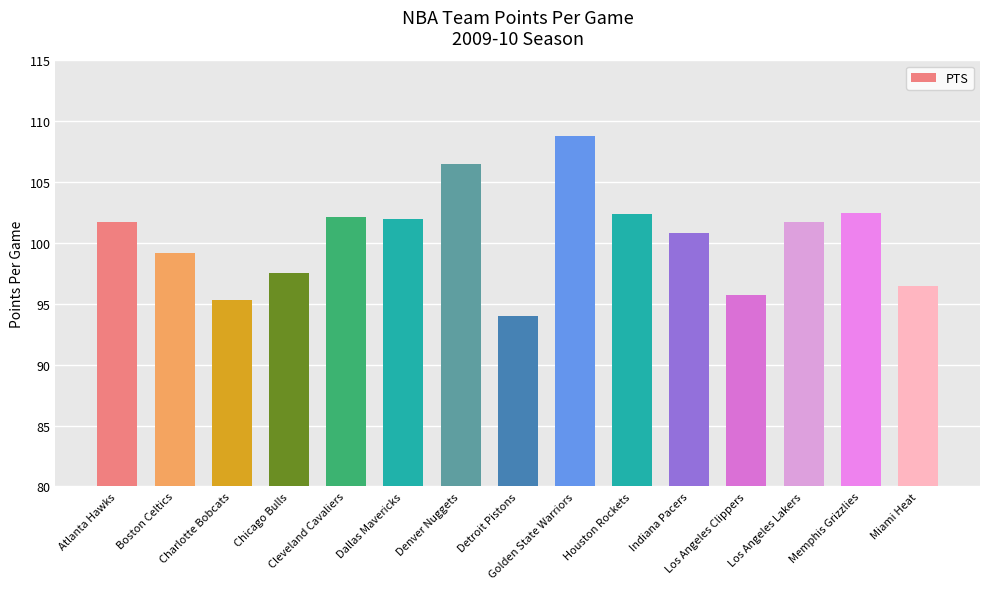

What is the greatest value displayed?

108.8